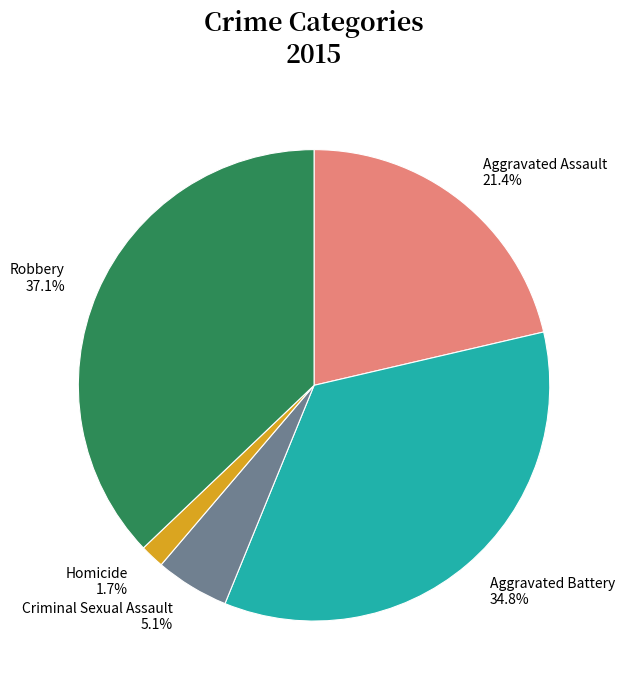

Which has a higher value, Aggravated Assault or Aggravated Battery?

Aggravated Battery